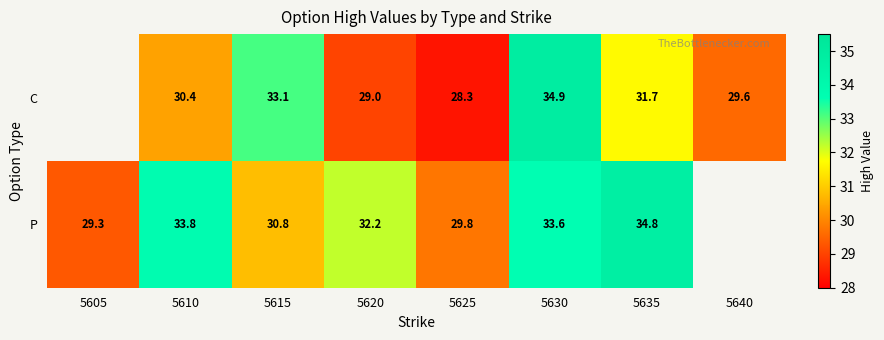

What is the sum of the C values at 5630 and 5610?

65.3